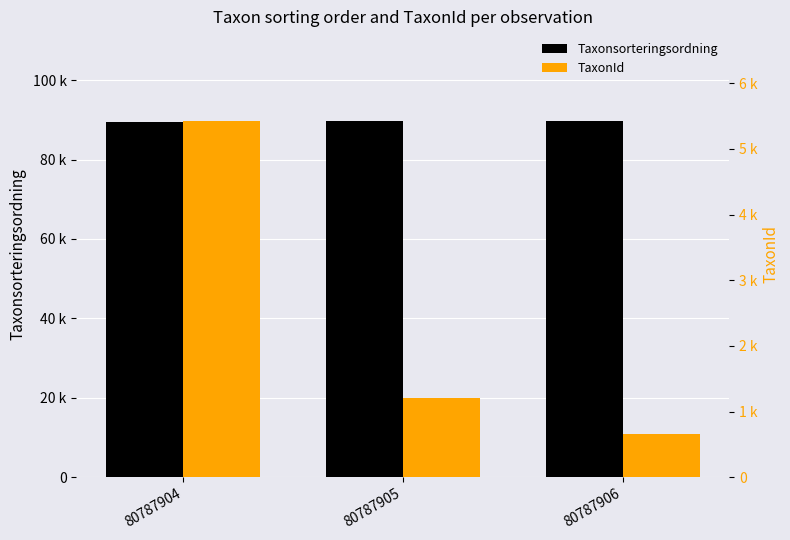

Which series has the largest total across all categories?

Taxonsorteringsordning